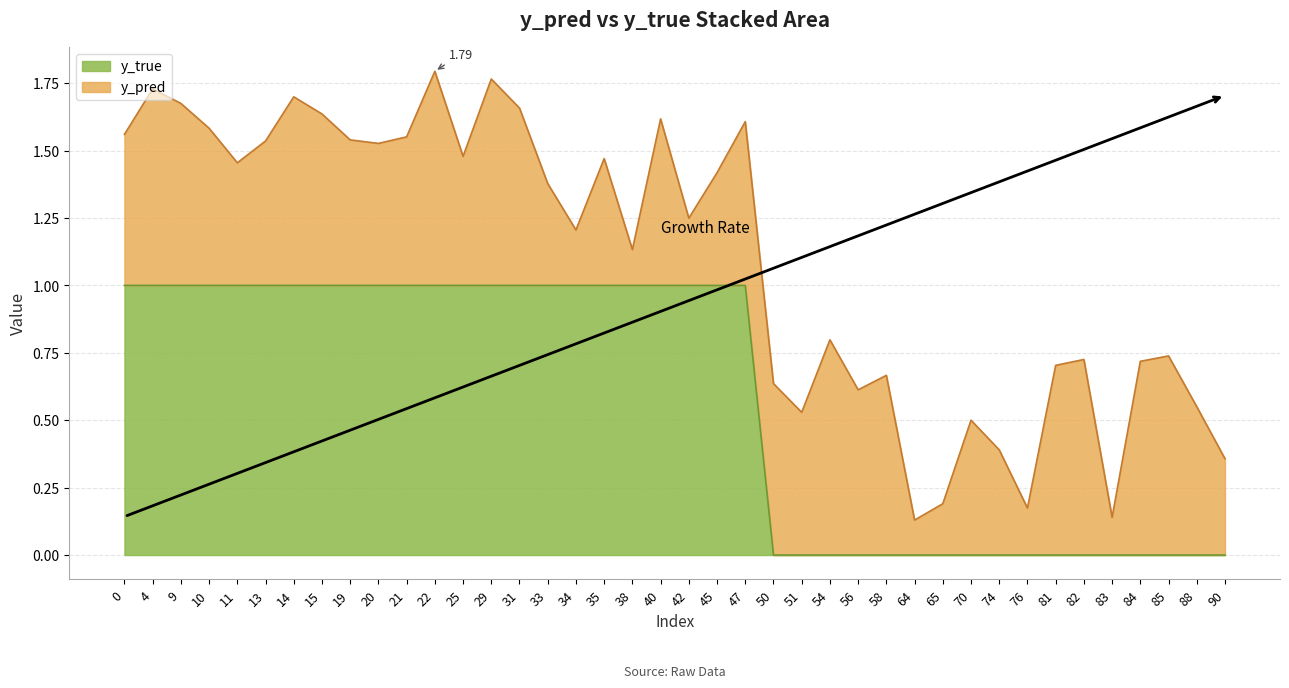

Between 34 and 9, which is larger?

34